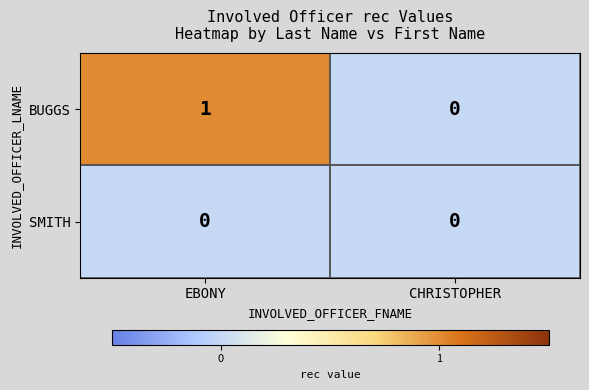

How many distinct data groups are displayed?

2